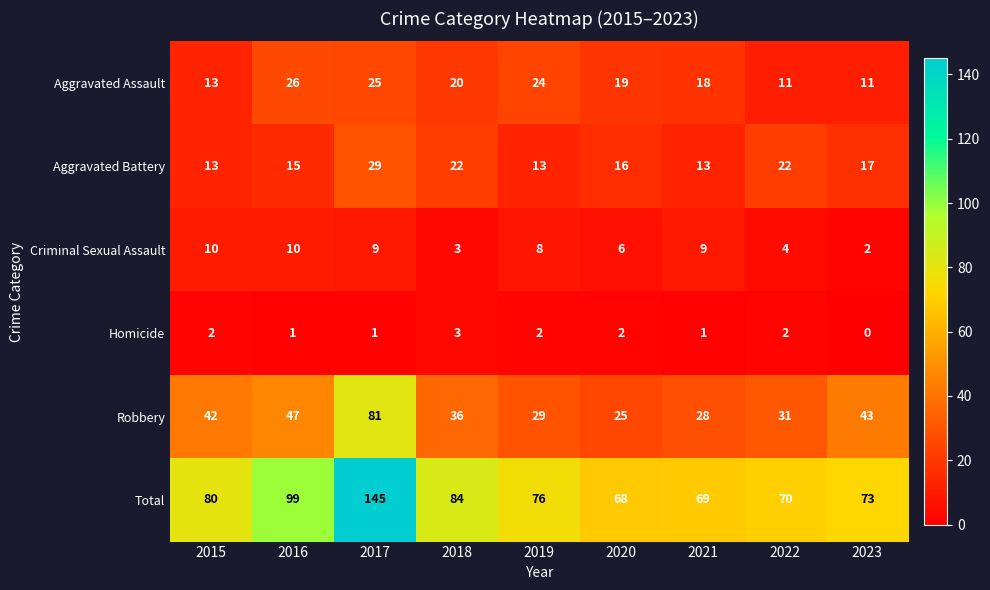

At which label does Criminal Sexual Assault reach its minimum?

2023